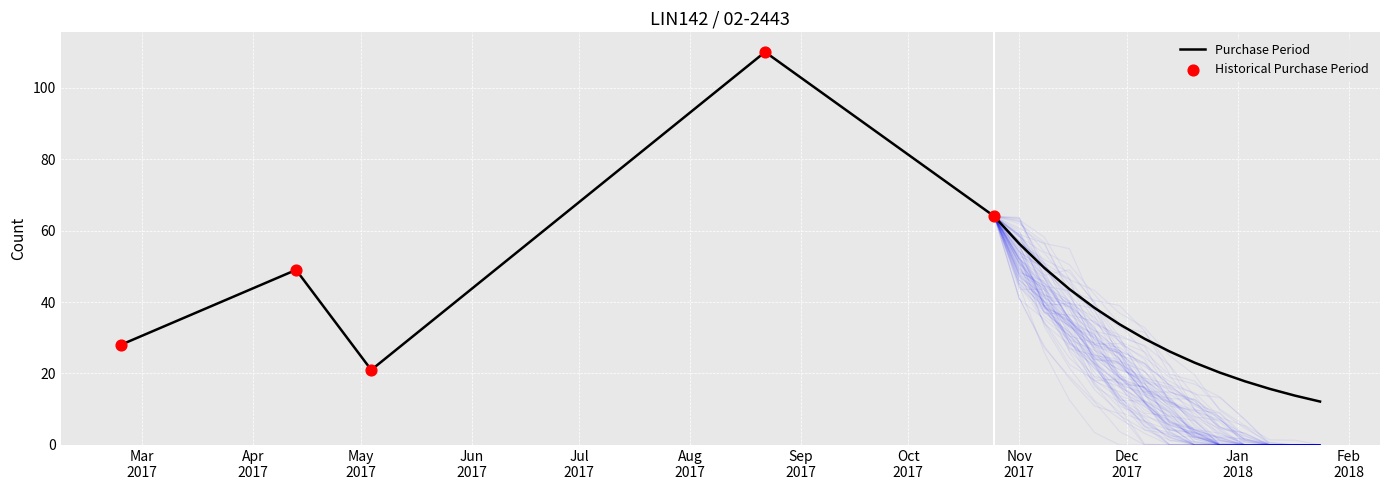

At how many categories does at least one series exceed 36?

3